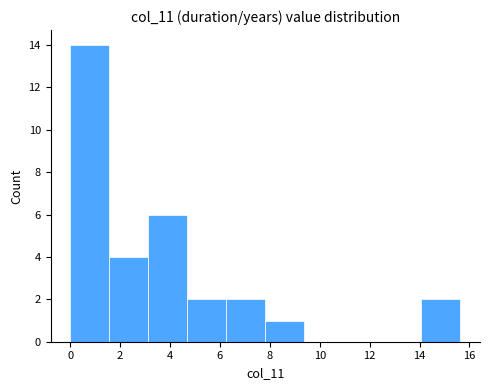

How tall is the bar that spans 6.2 to 7.8 on the x-axis? Neither the bar edges nor the heights are printed on the chart, so give them approximately, as read against the axes.

2